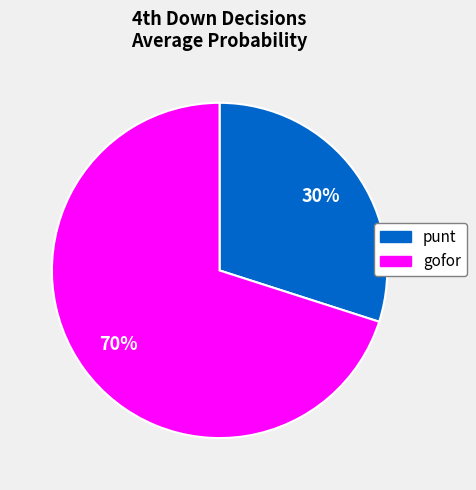

Is there any slice that represents more than half of the pie?

Yes